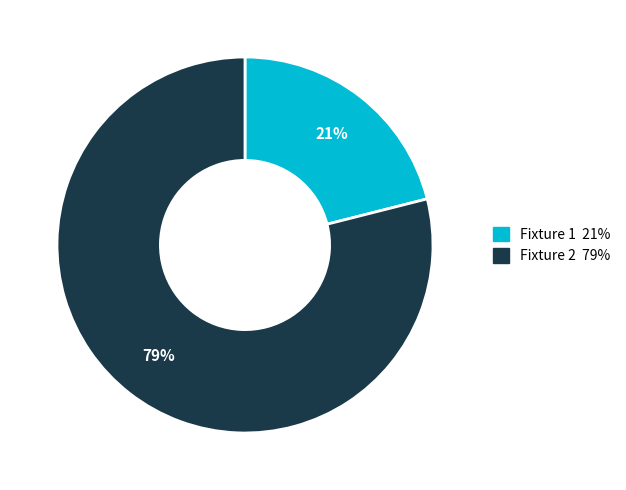

How many slices are in this pie chart?

2